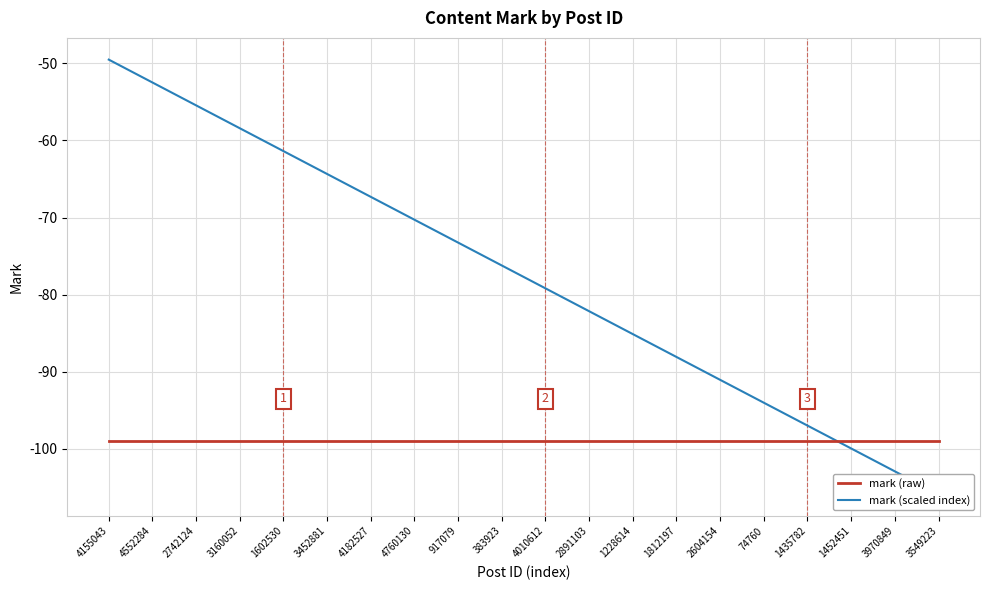

Does the chart display data point markers on the line(s)?

No